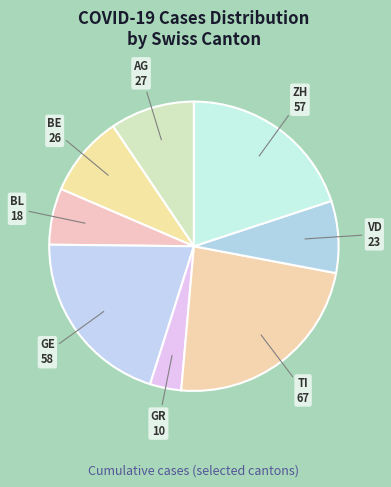

Do BL and BE together represent more than half of the pie?

No